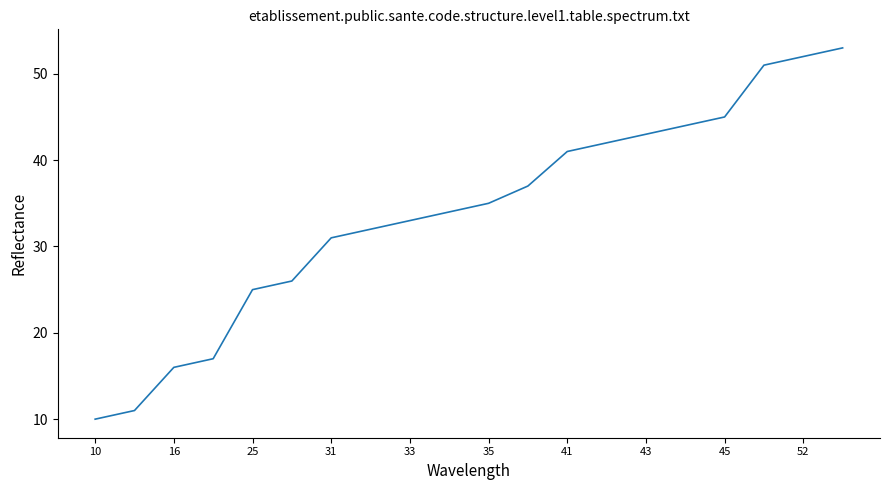

What is the minimum value shown in the chart?

10